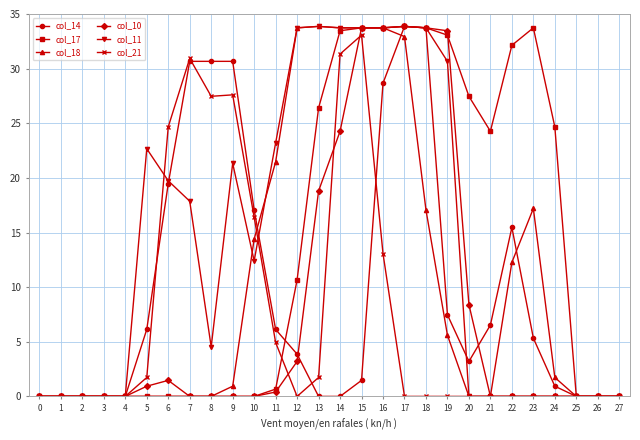

Does the chart display data point markers on the line(s)?

Yes